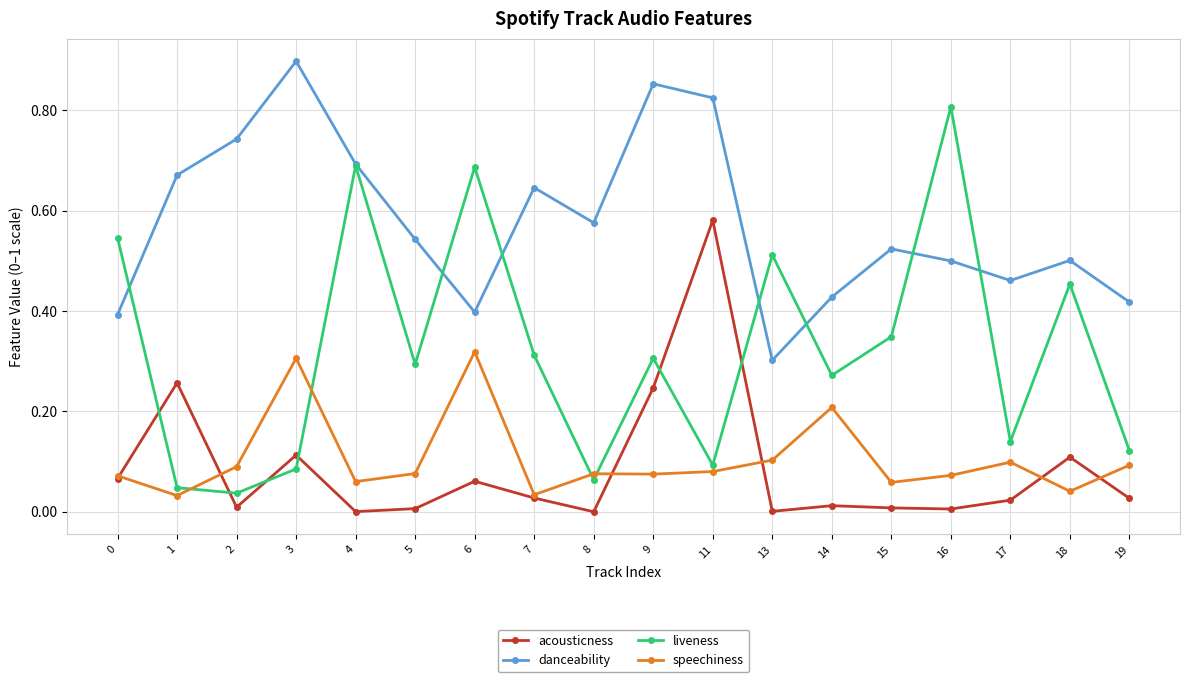

The speechiness series shows 0.0 at 18. True or false?

True